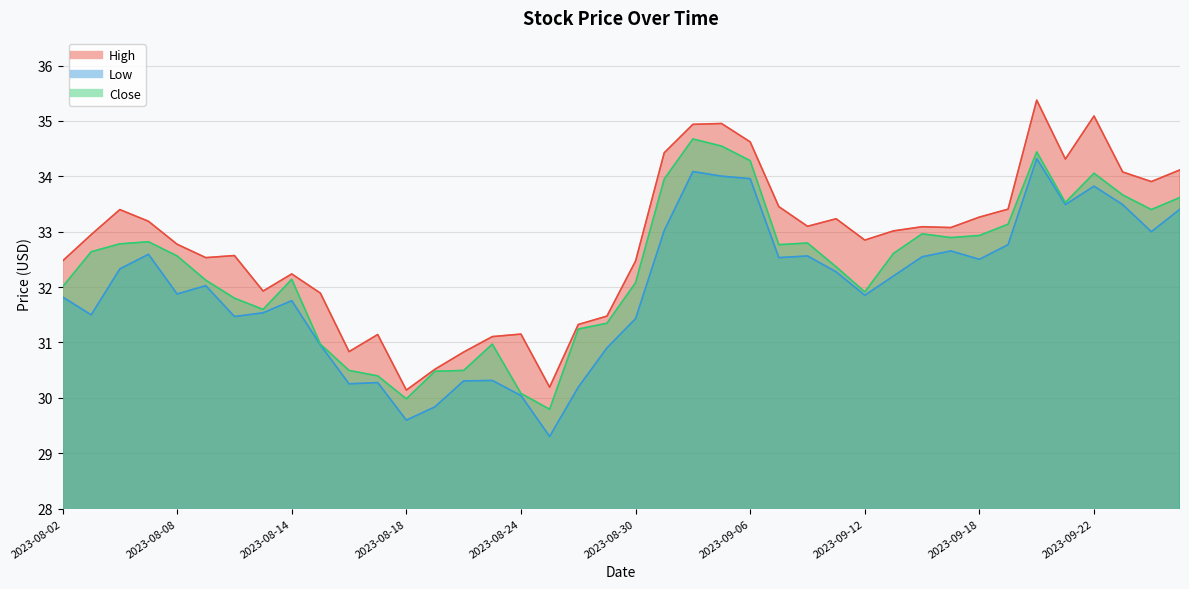

What is the approximate value of Low at 2023-09-11?

32.3